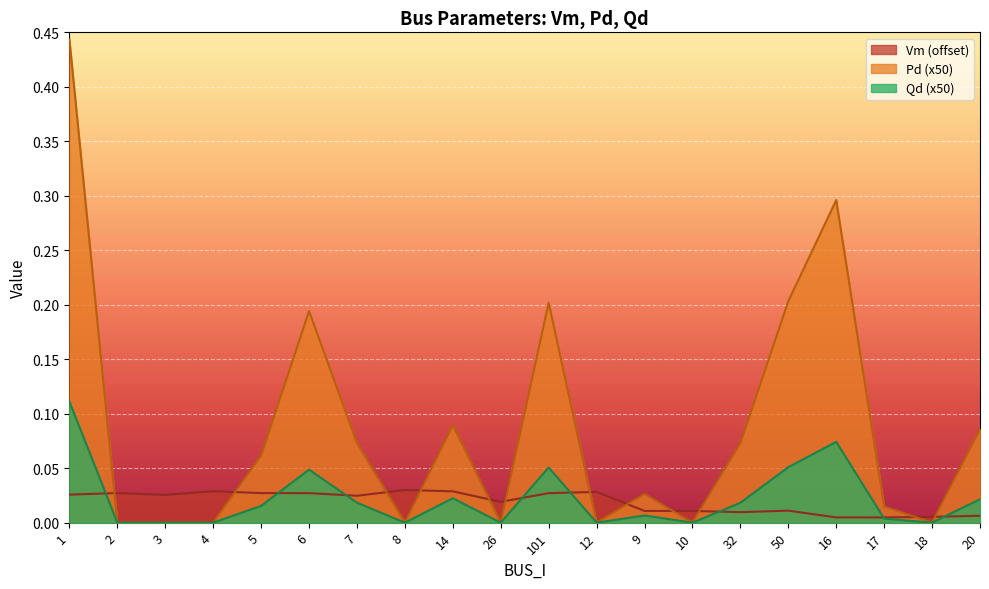

The Vm series shows 0.0 at 26. True or false?

False